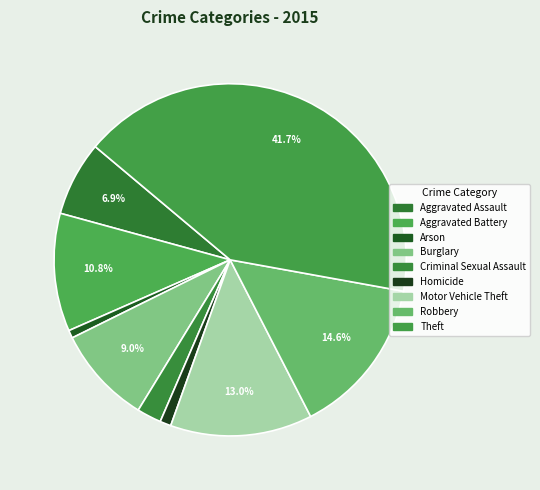

Is there any slice that represents more than half of the pie?

No